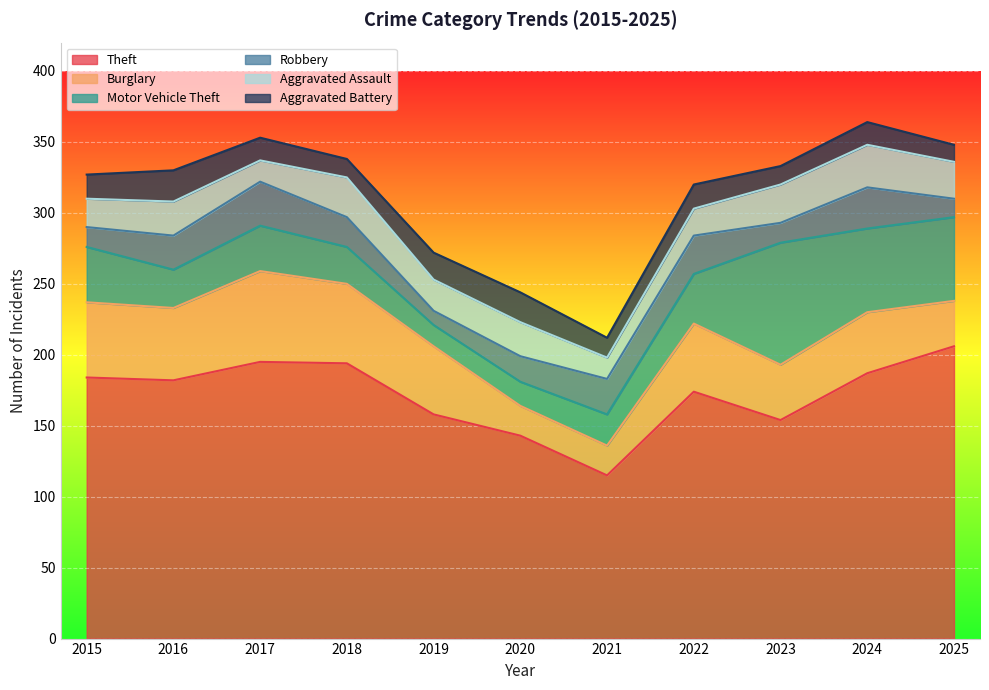

True or false: Theft has more than 0 interior local peaks.

True